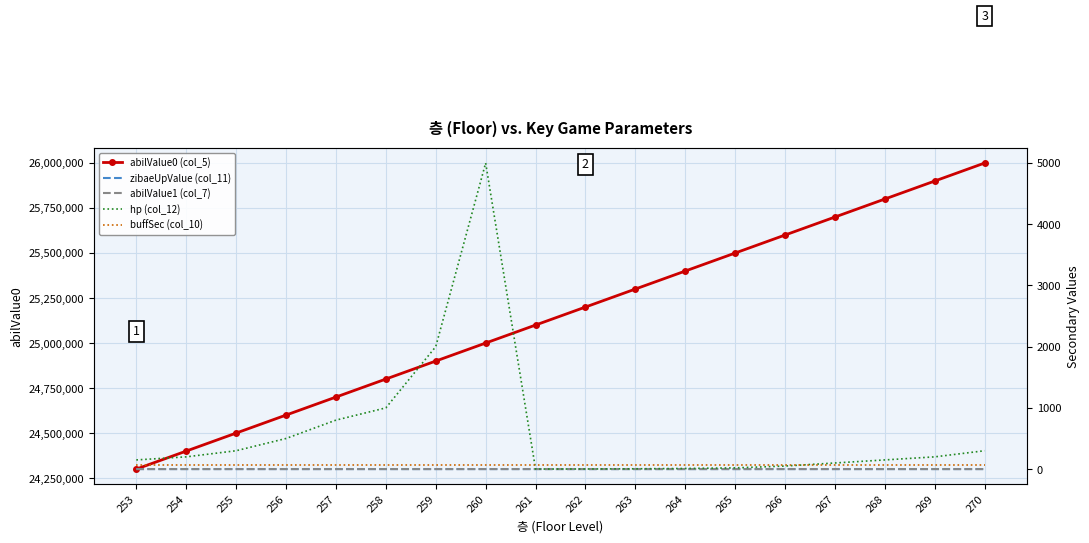

What is the spread (max minus min) of values at 257?

24699999.8